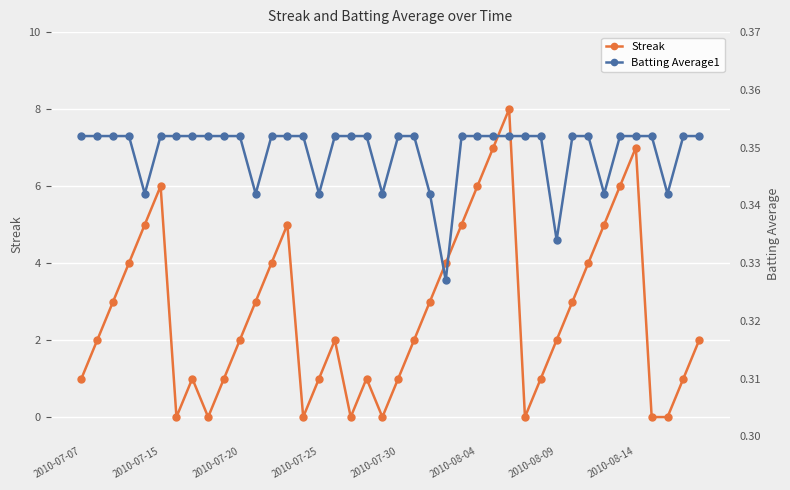

The value of Streak at 2010-08-04 is 6. True or false?

True